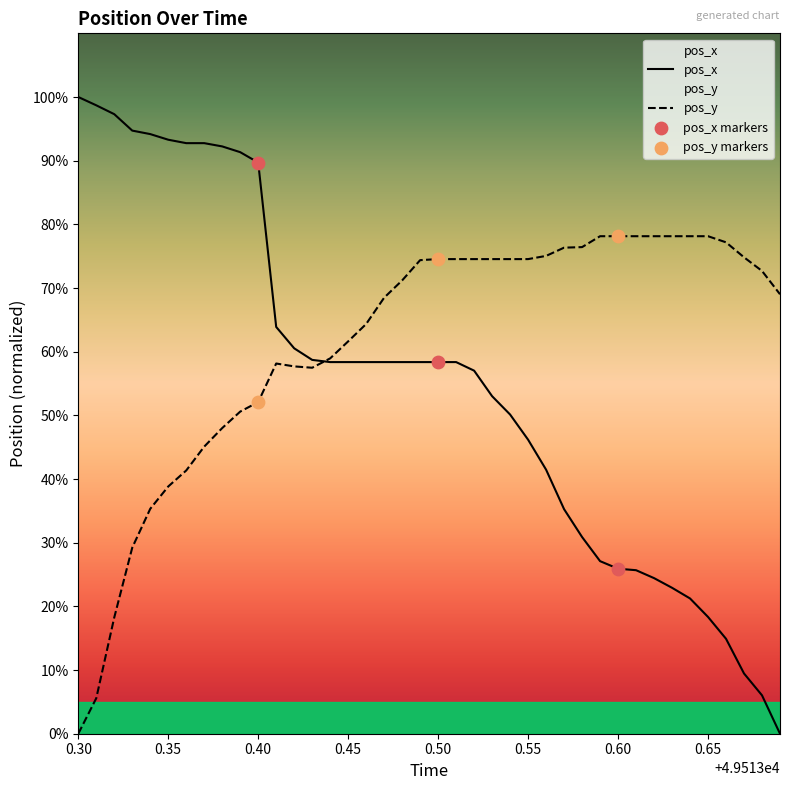

Is the value of pos_y at 29 greater than the value of pos_x at 14?

Yes